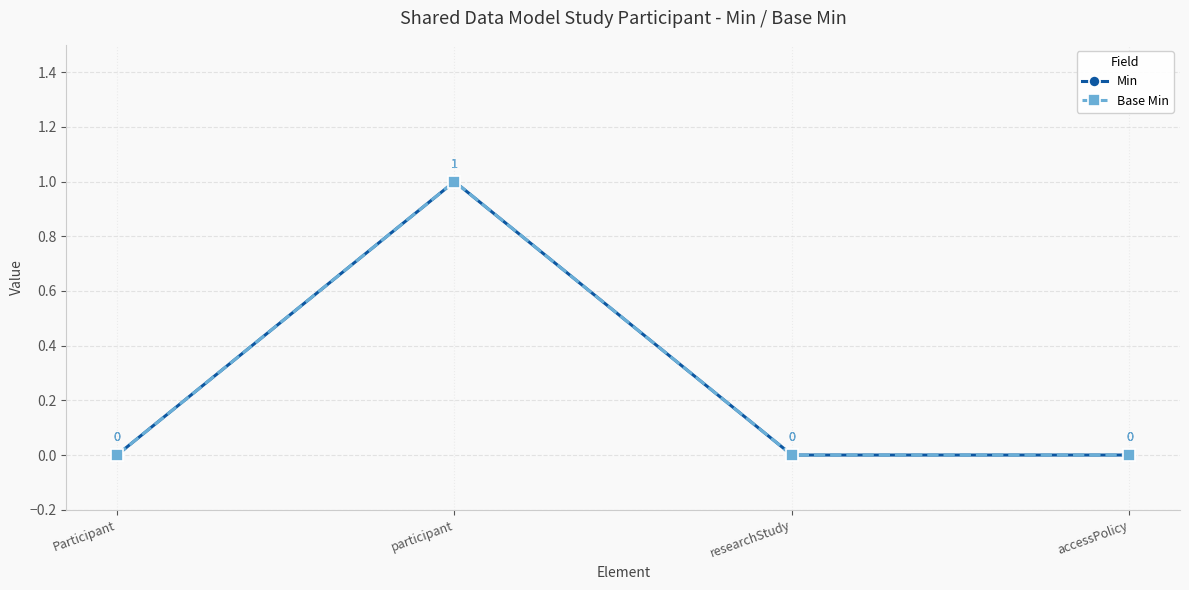

Which category has the lowest value in the Min series?

Participant